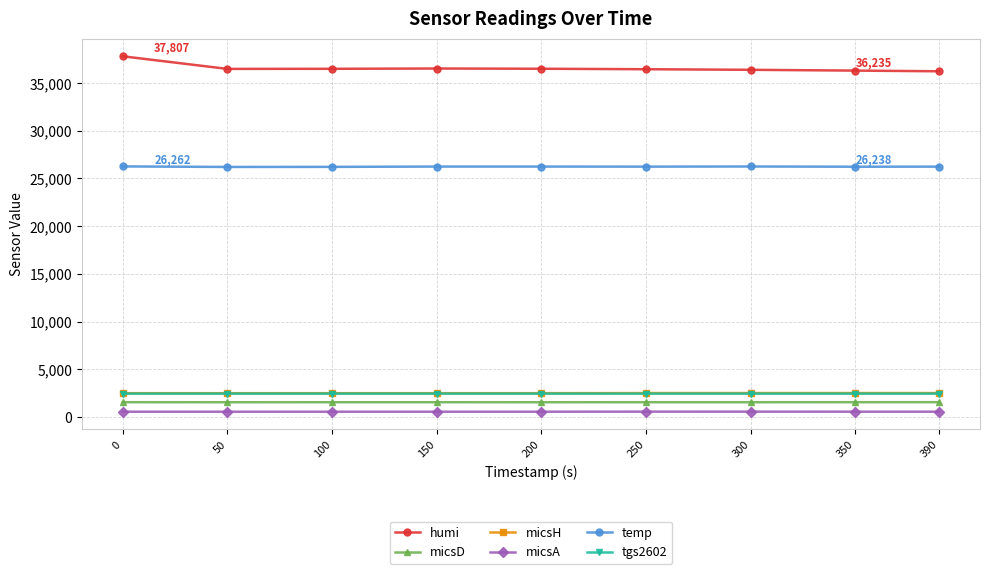

Which series has the largest total across all categories?

humi